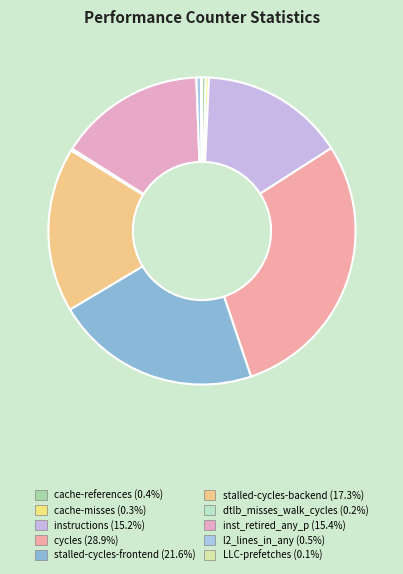

Is there a majority slice in this chart?

No